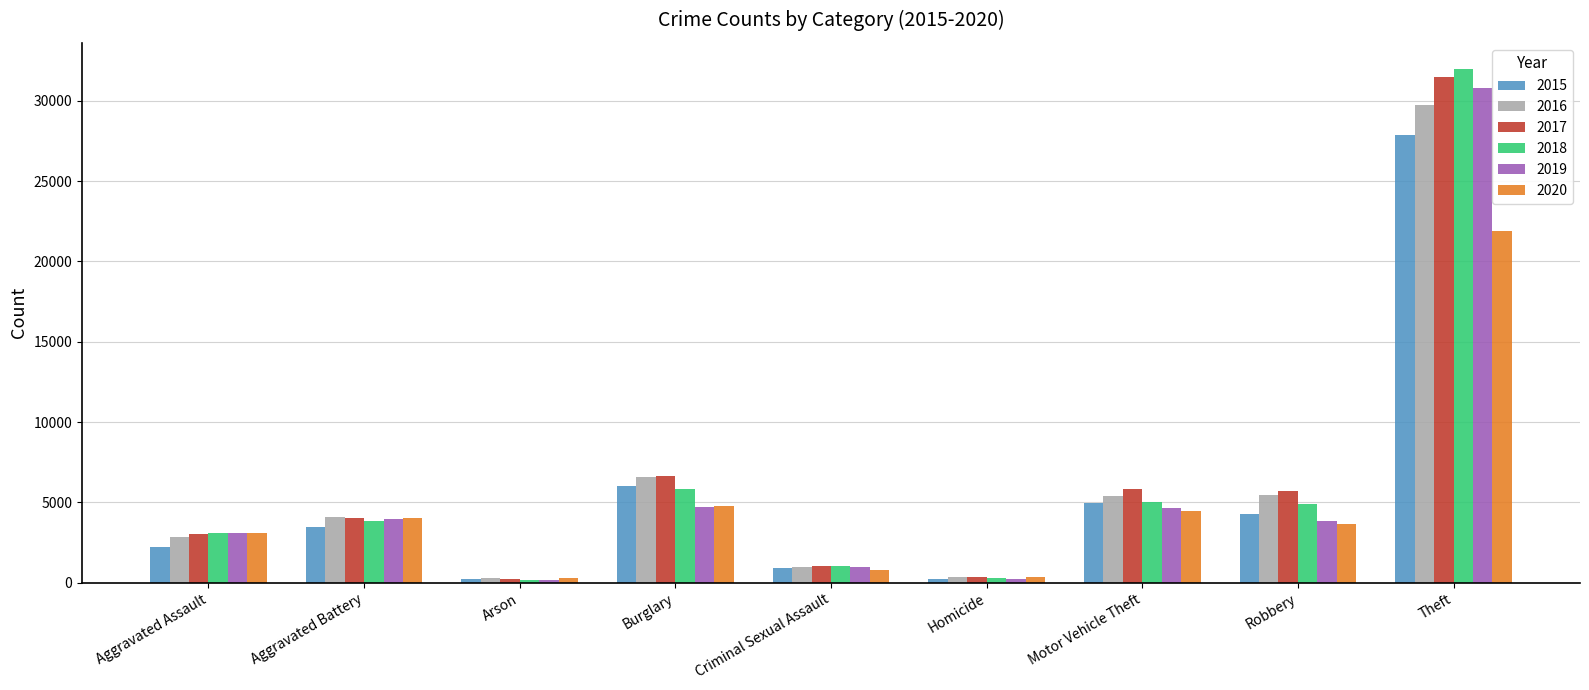

Is it true that 2020 equals 795 at Criminal Sexual Assault?

True